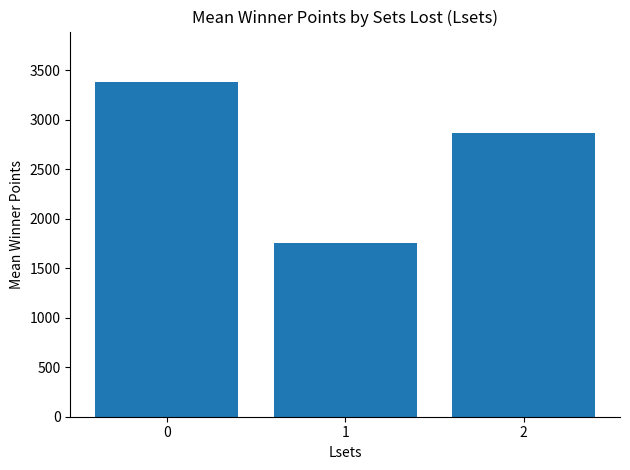

List the labels in order of value, smallest first.

1, 2, 0